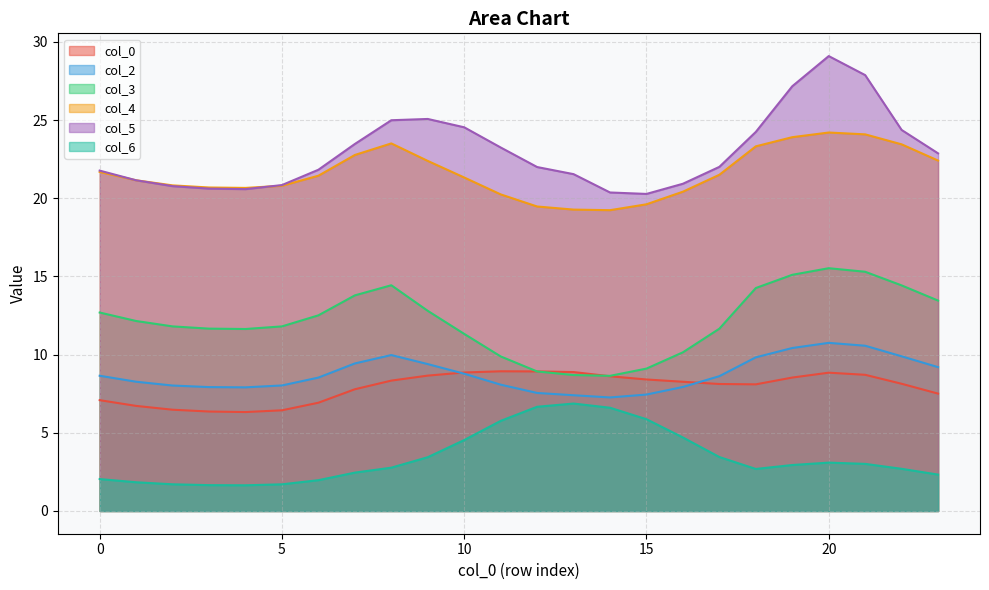

How many data points does each series have?

24